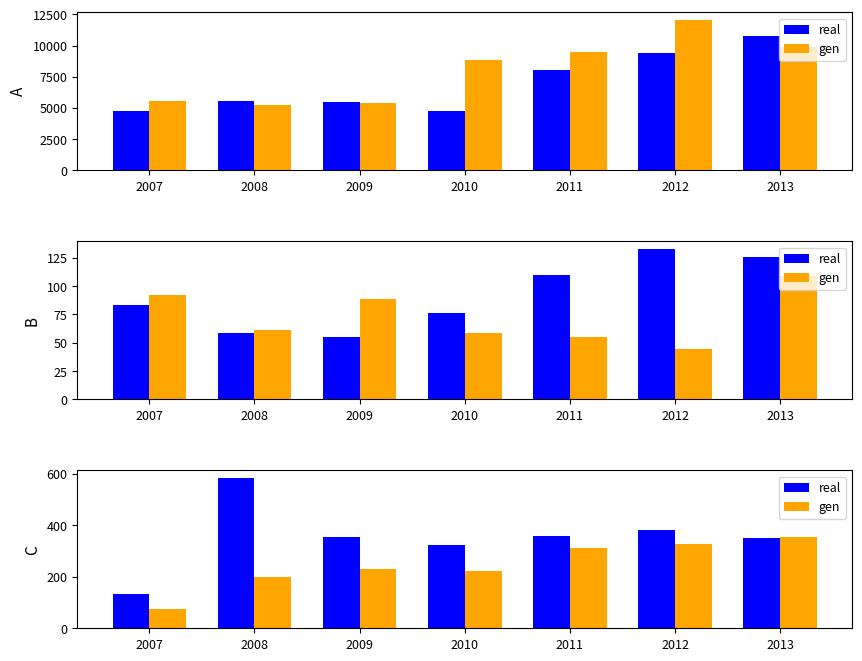

What is the value of the gen bar at the 3rd from the left?

232